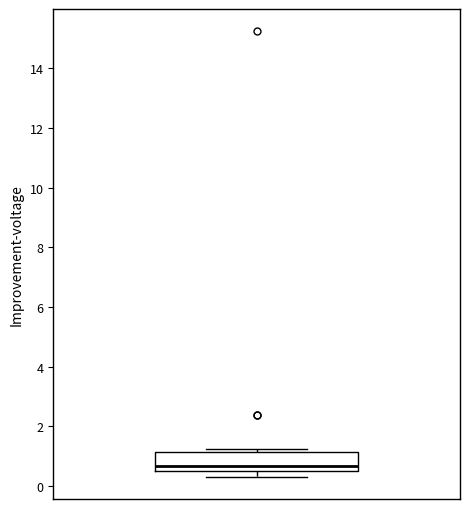

Where is the upper edge of the box on the y-axis? The values are not printed on the chart, so give them approximately, as read against the axis.

1.2